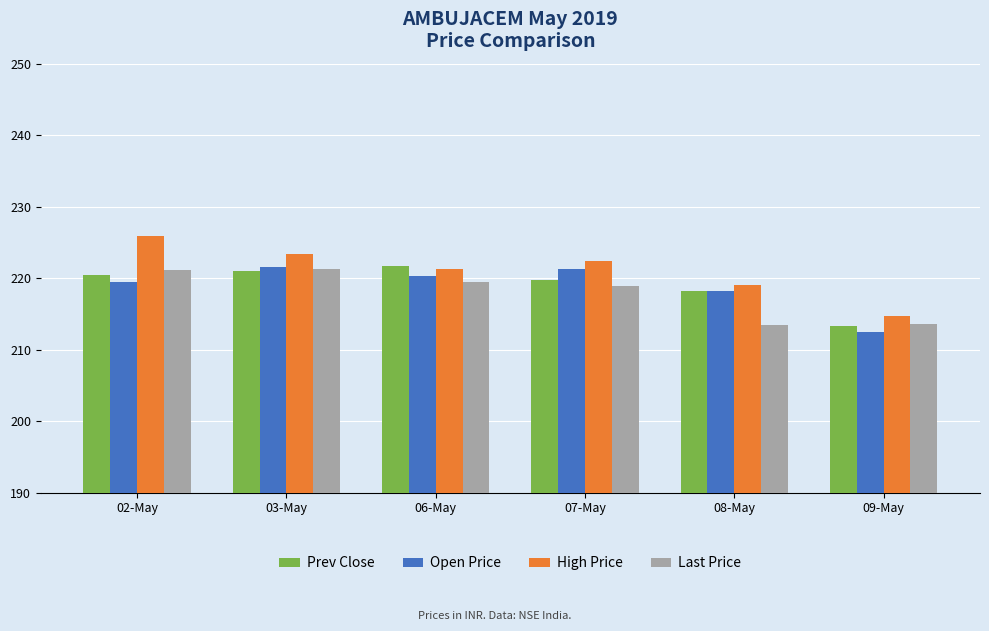

Which category has the lowest value in the Prev Close series?

09-May